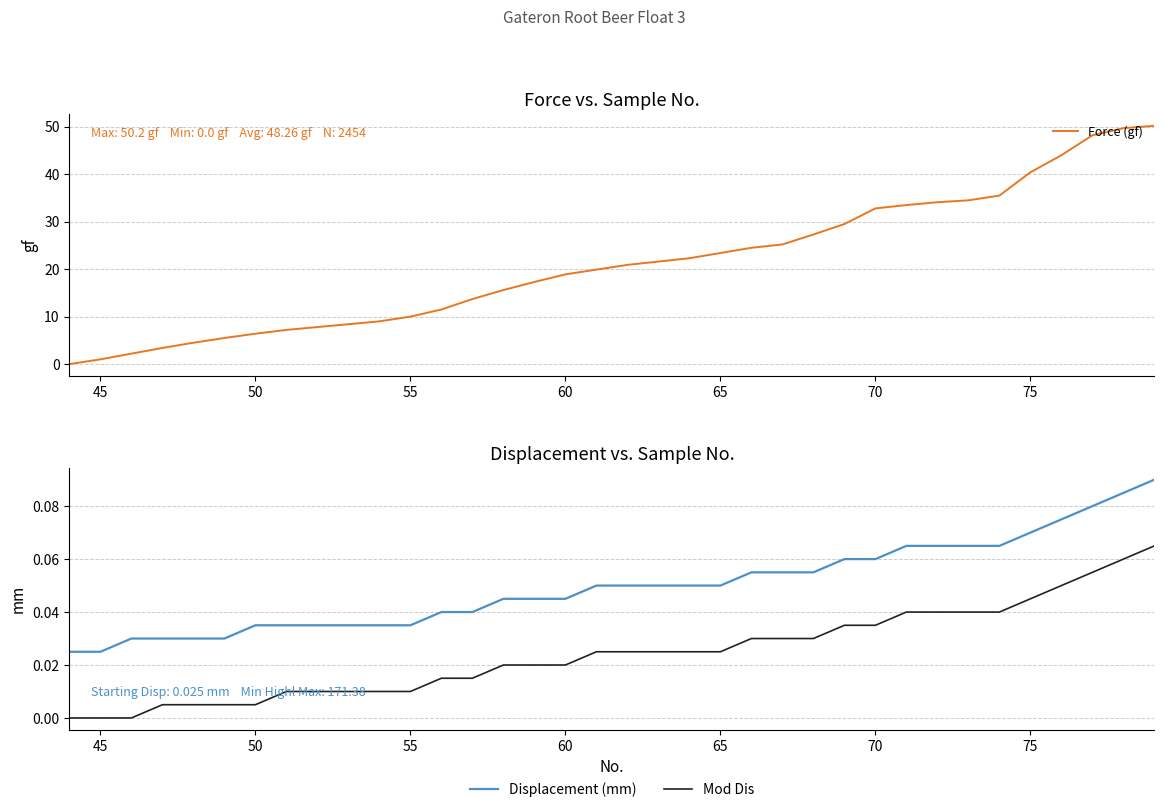

What is the greatest value displayed?

50.2